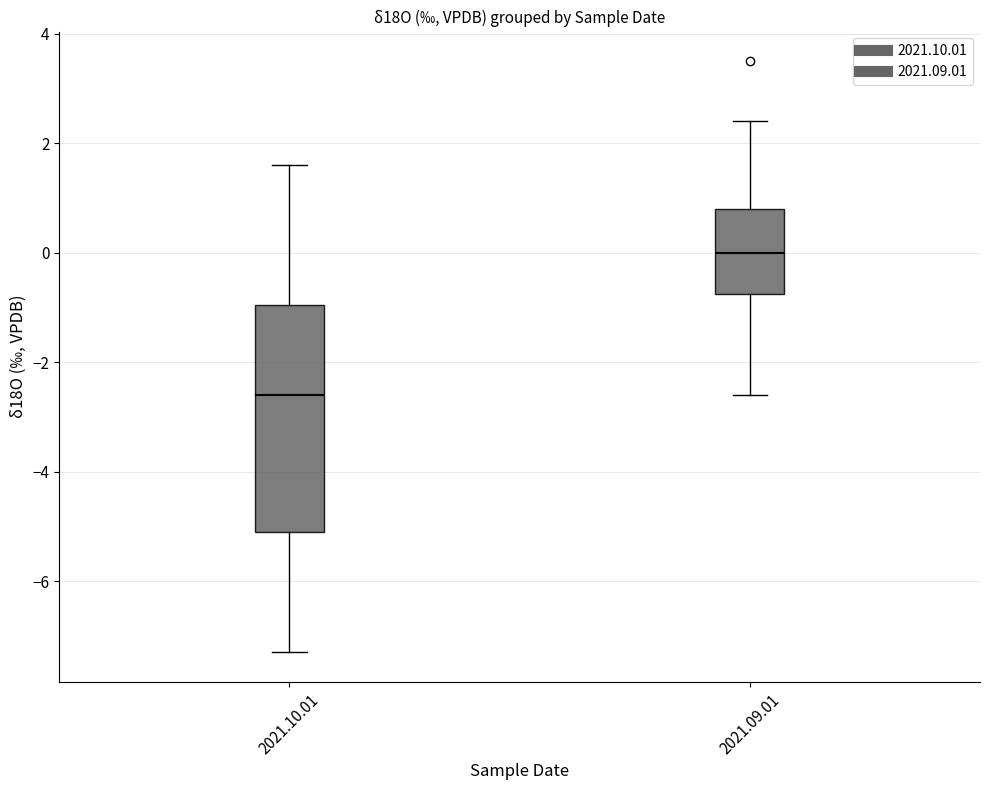

Comparing the boxes themselves (not the whiskers), which one is the tallest?

2021.10.01